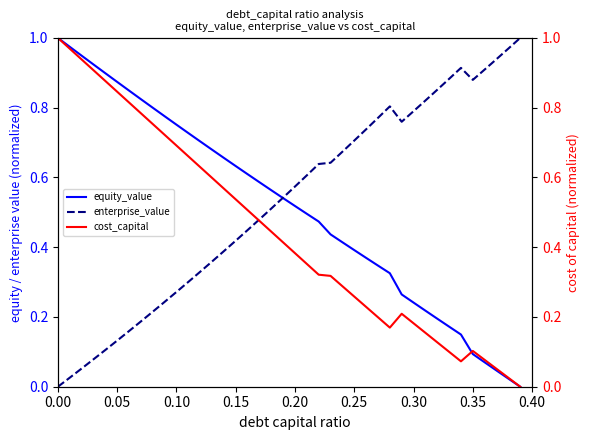

Reading left to right, what are all the values shown in this chart?

equity_value: 1.0	1.0	0.9	0.9	0.9	0.9	0.8	0.8	0.8	0.8	0.8	0.7	0.7	0.7	0.7	0.6	0.6	0.6	0.6	0.5	0.5	0.5	0.5	0.4	0.4	0.4	0.4	0.3	0.3	0.3	0.2	0.2	0.2	0.2	0.1	0.1	0.1	0.0	0.0	0.0
enterprise_value: 0.0	0.0	0.1	0.1	0.1	0.1	0.2	0.2	0.2	0.2	0.3	0.3	0.3	0.4	0.4	0.4	0.4	0.5	0.5	0.5	0.6	0.6	0.6	0.6	0.7	0.7	0.7	0.8	0.8	0.8	0.8	0.8	0.9	0.9	0.9	0.9	0.9	0.9	1.0	1.0
cost_capital: 1.0	1.0	0.9	0.9	0.9	0.8	0.8	0.8	0.8	0.7	0.7	0.7	0.6	0.6	0.6	0.5	0.5	0.5	0.4	0.4	0.4	0.4	0.3	0.3	0.3	0.3	0.2	0.2	0.2	0.2	0.2	0.2	0.1	0.1	0.1	0.1	0.1	0.1	0.0	0.0